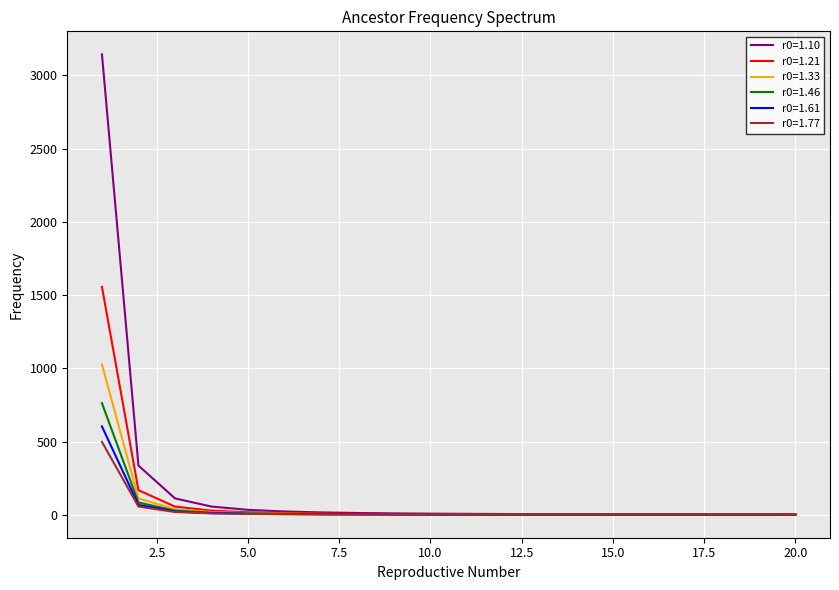

Which series has the widest spread of values?

r0=1.10